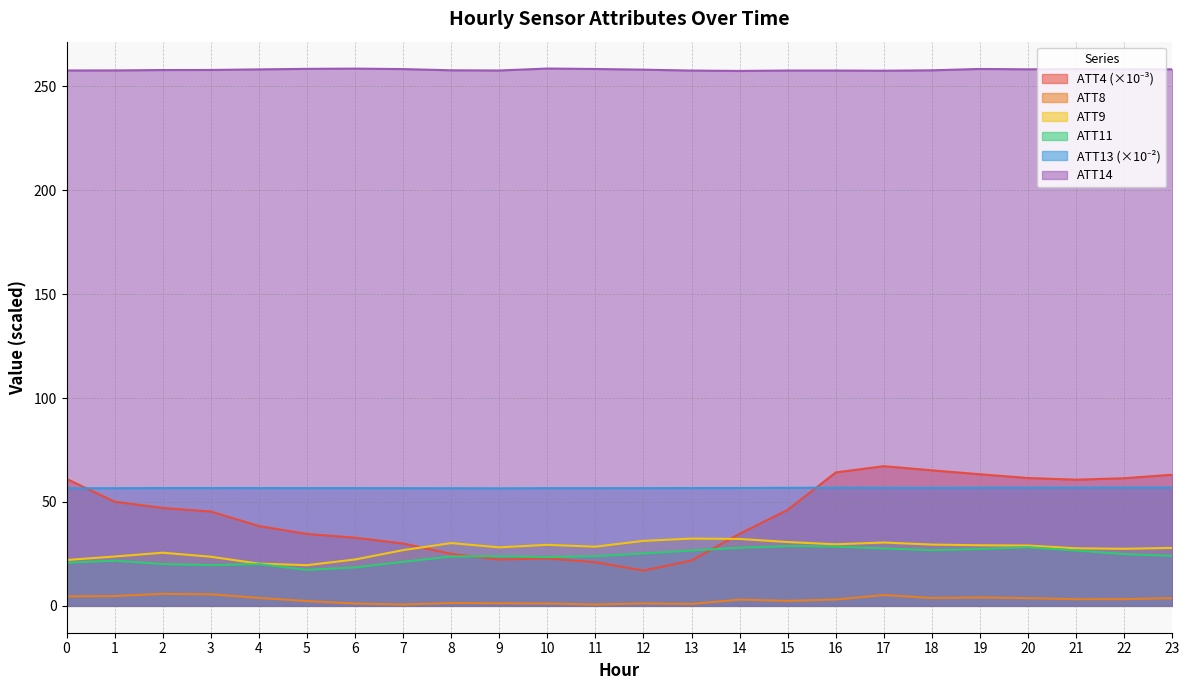

How many distinct data groups are displayed?

6